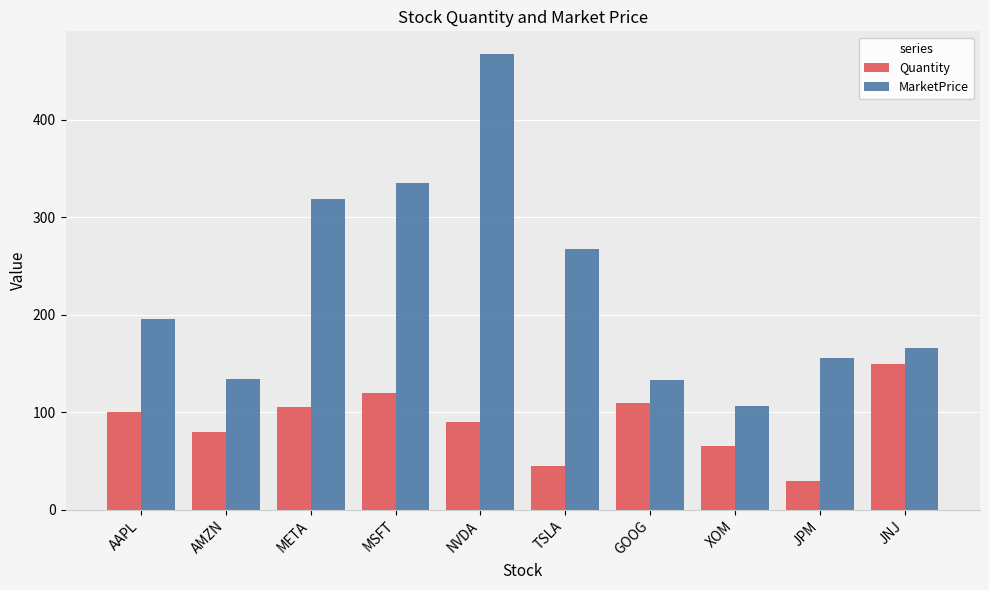

List the series in order of their peak value, lowest first.

Quantity, MarketPrice